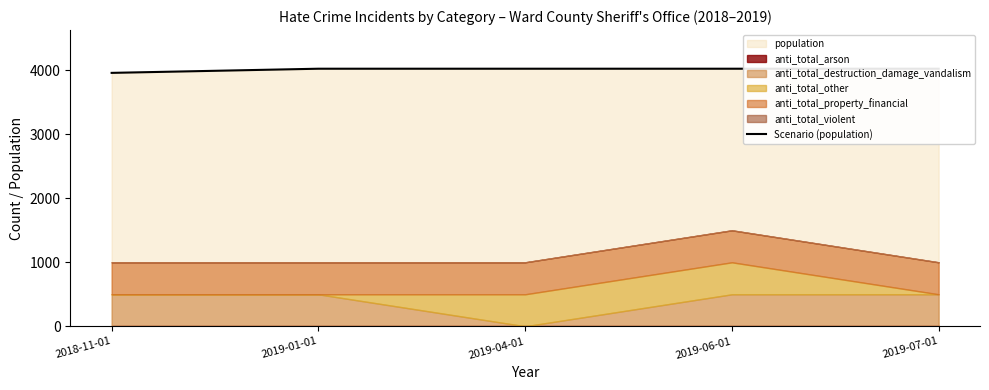

Reading left to right, what are all the values shown in this chart?

2018-11-01=3961	2019-01-01=4026	2019-04-01=4026	2019-06-01=4026	2019-07-01=4026